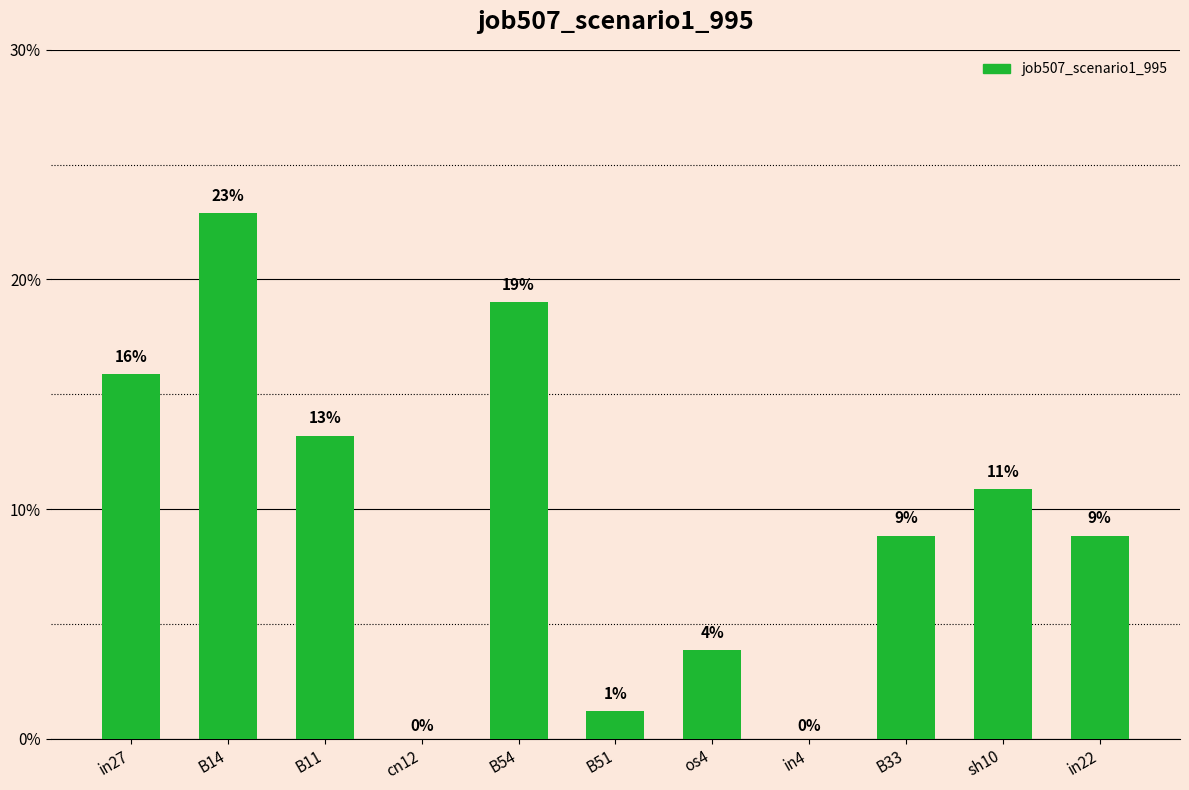

Is it true that the value at in22 is 0.1?

True